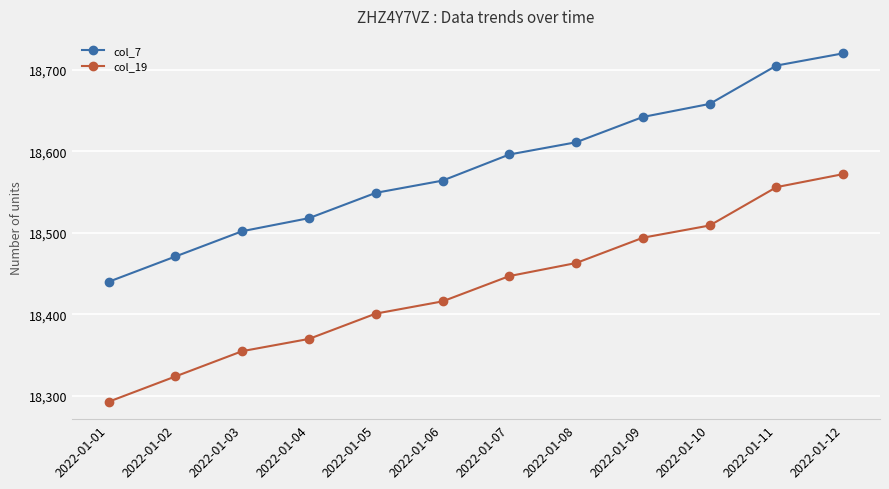

Reading left to right, list all the values displayed in this chart.

col_7: 2022-01-01=18440	2022-01-02=18471	2022-01-03=18502	2022-01-04=18518	2022-01-05=18549	2022-01-06=18564	2022-01-07=18596	2022-01-08=18611	2022-01-09=18642	2022-01-10=18658	2022-01-11=18705	2022-01-12=18720
col_19: 2022-01-01=18293	2022-01-02=18324	2022-01-03=18355	2022-01-04=18370	2022-01-05=18401	2022-01-06=18416	2022-01-07=18447	2022-01-08=18463	2022-01-09=18494	2022-01-10=18509	2022-01-11=18556	2022-01-12=18572